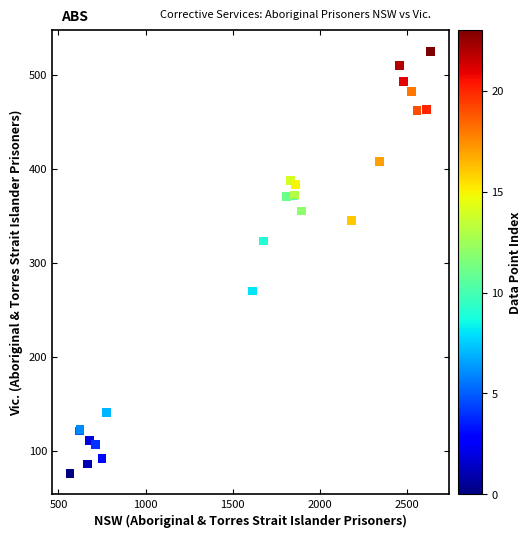

What Y value in the scatter plot is closest to 300?

323